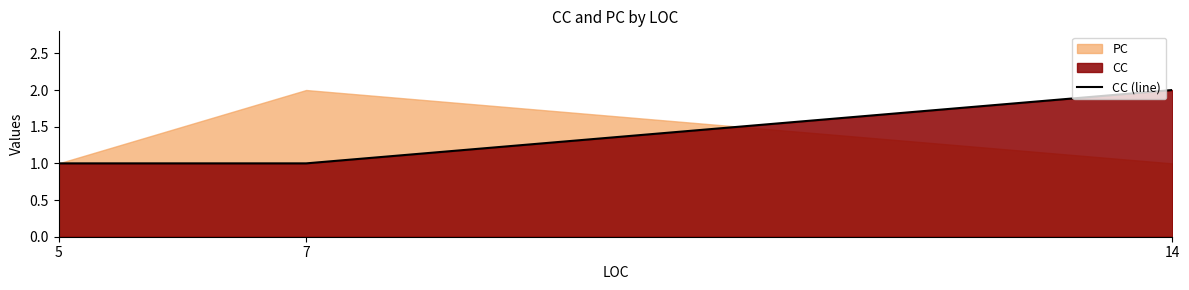

At which label does CC (line) reach its peak?

14